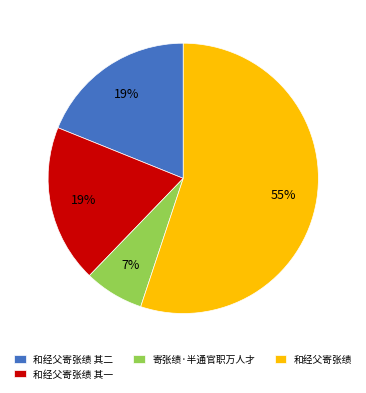

To the nearest percent, what portion does 和经父寄张绩 represent?

55%